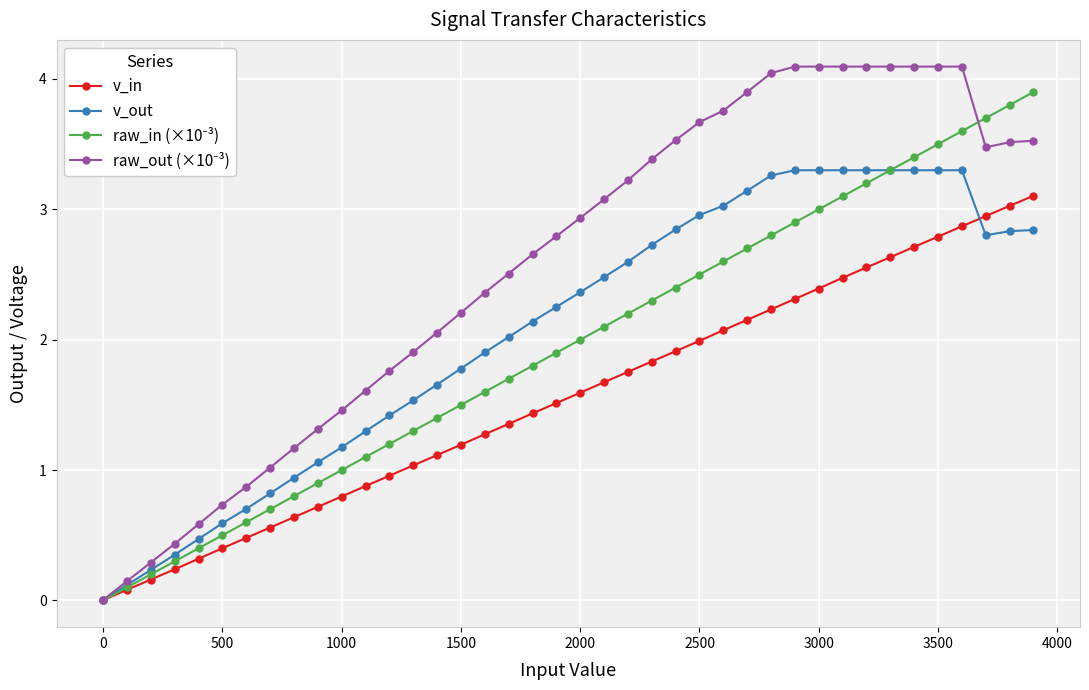

What is the maximum value shown in the chart?

4.1